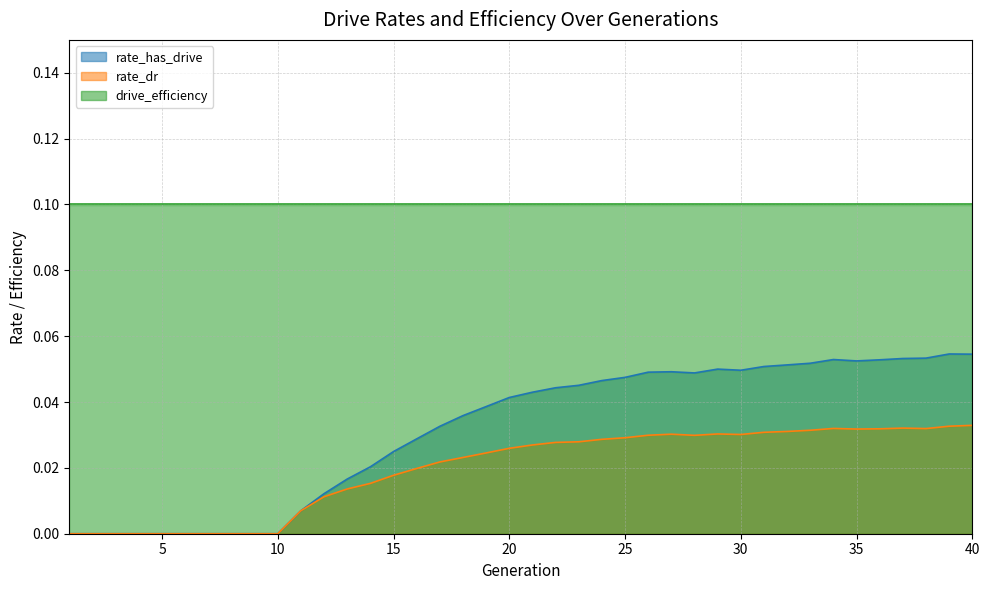

Which series has the widest spread of values?

rate_has_drive